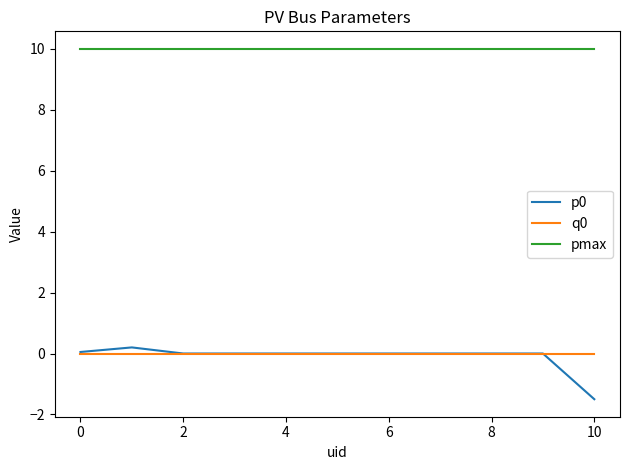

True or false: pmax and p0 cross at least once.

False